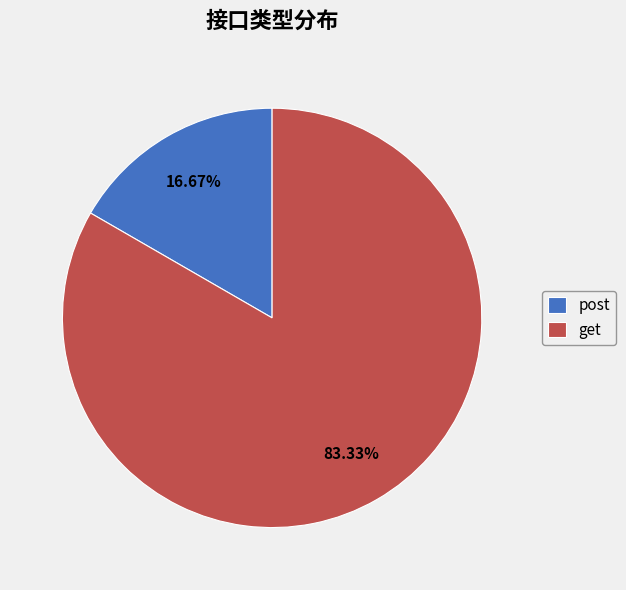

What is the smallest slice in the pie chart?

post